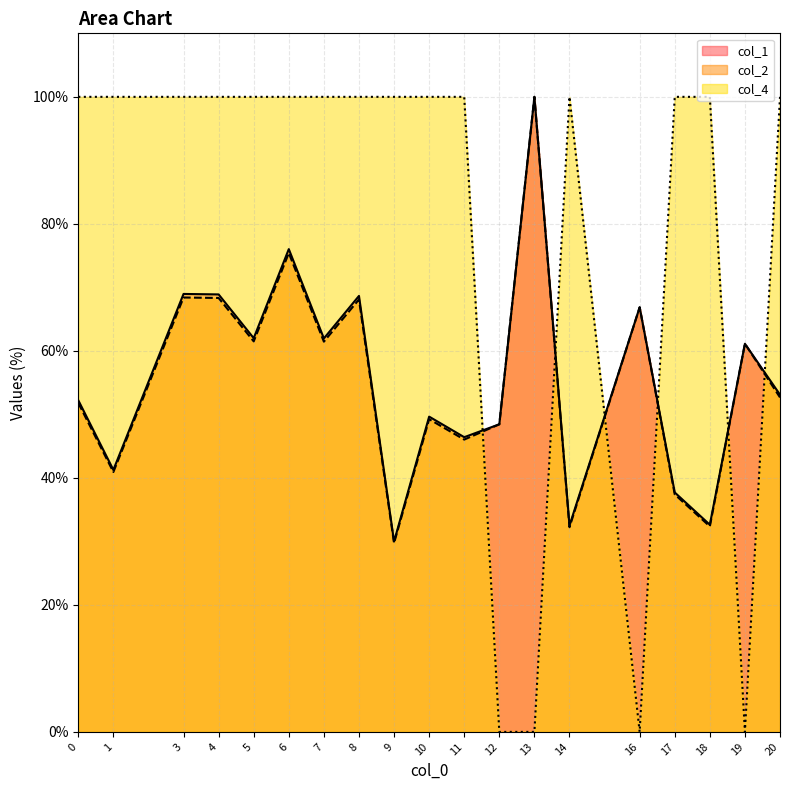

What are all the series names shown in the legend?

col_1, col_2, col_4